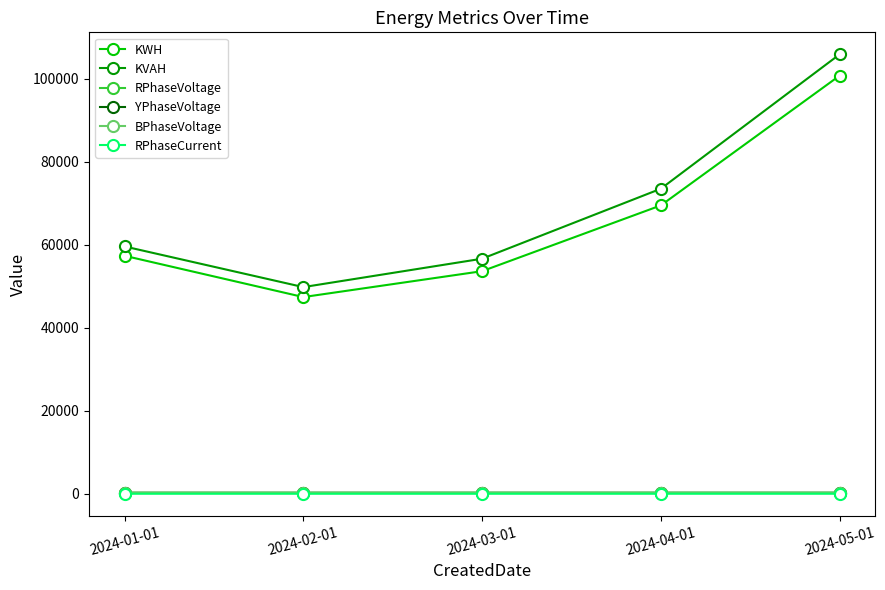

Which label corresponds to the largest value in the chart?

2024-05-01